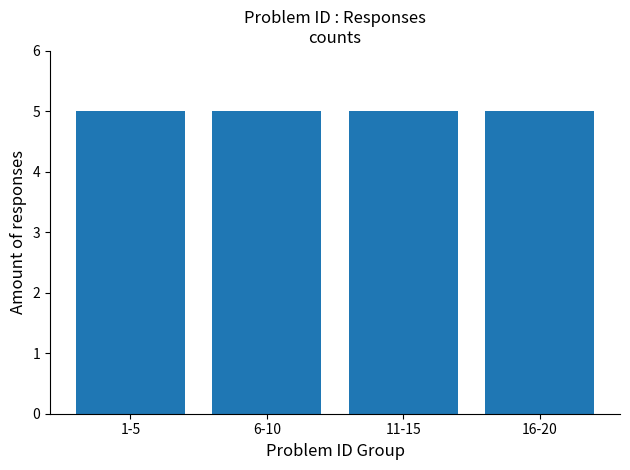

The value at 5 is 5. True or false?

True